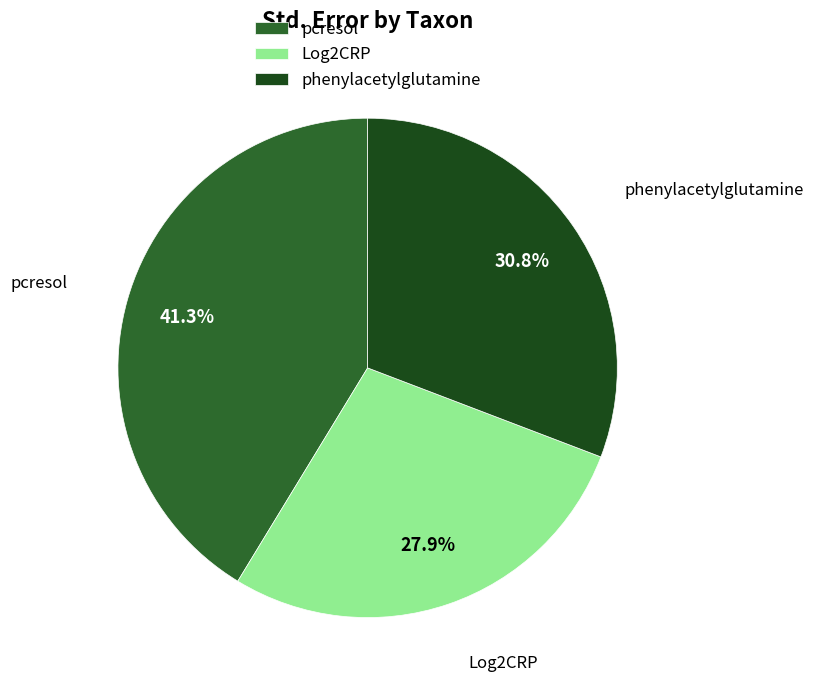

Which slice is the smallest?

Log2CRP